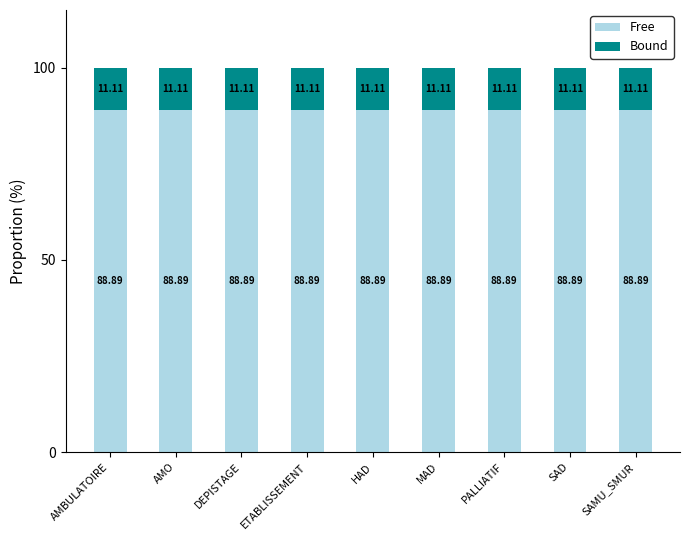

What is the total value across all series at ETABLISSEMENT?

100.0